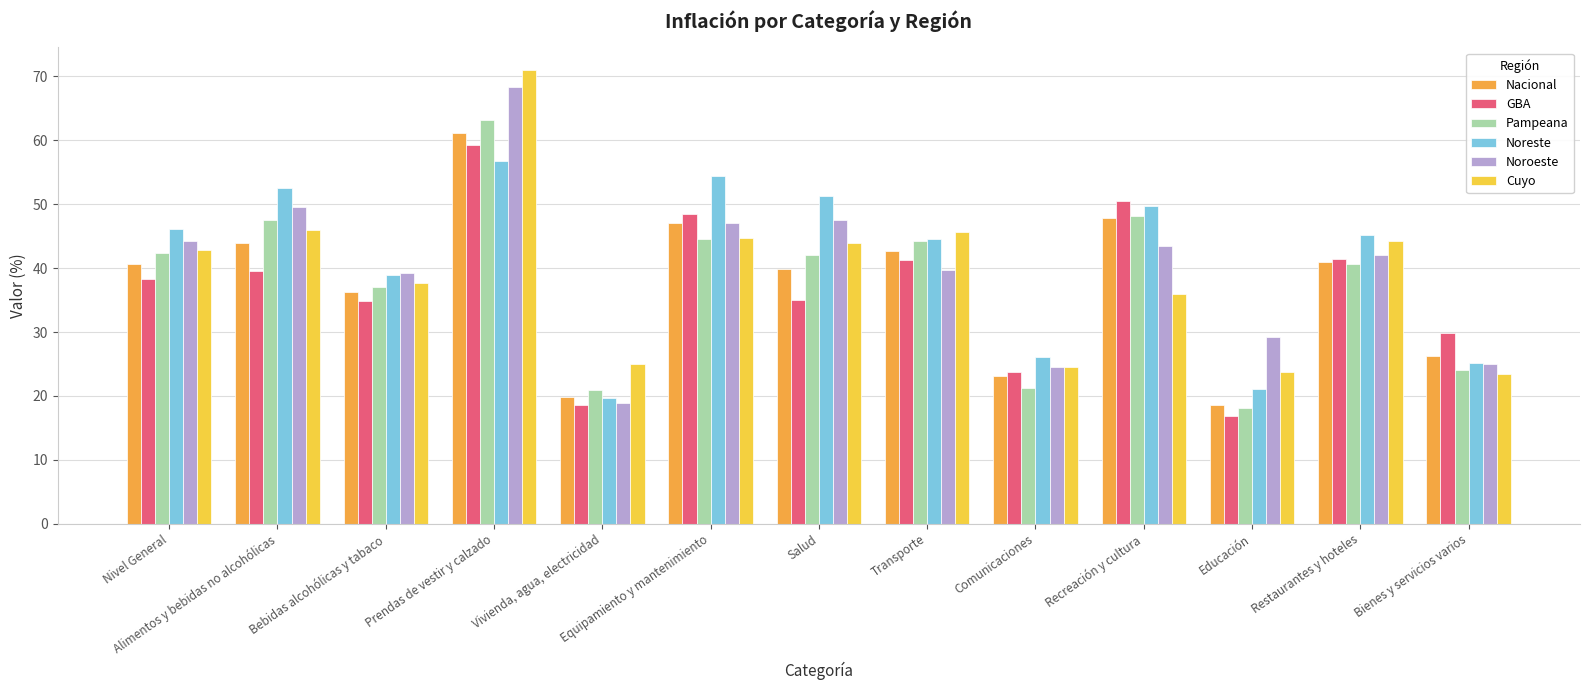

Does the chart contain any negative values?

No